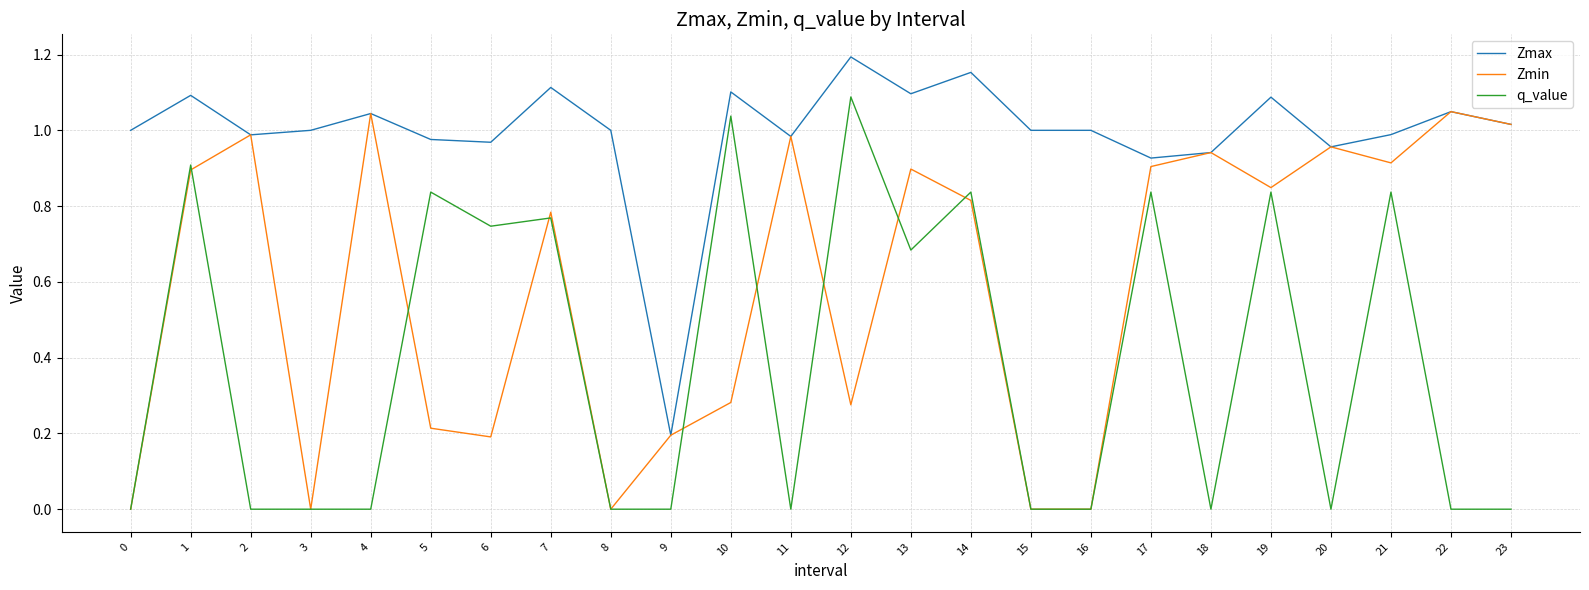

Which series has the largest total across all categories?

Zmax